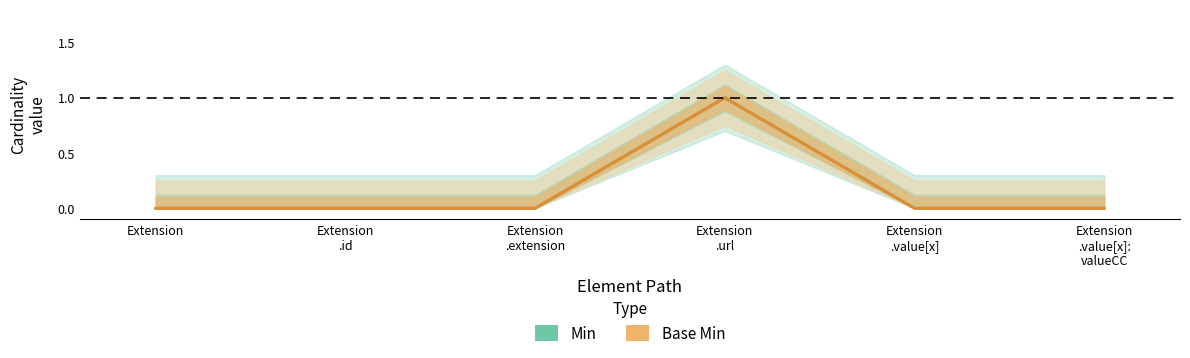

What are all the series names shown in the legend?

Min, Base Min